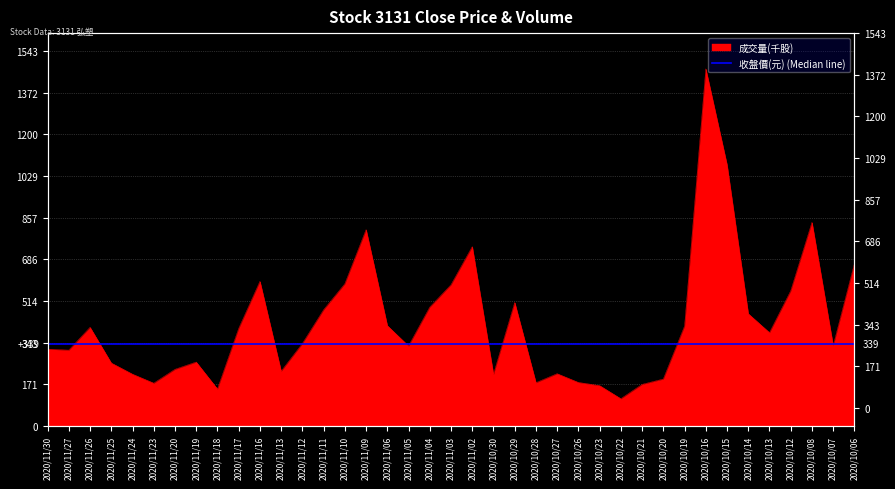

Between 2020/11/13 and 2020/11/09, which is larger?

2020/11/09